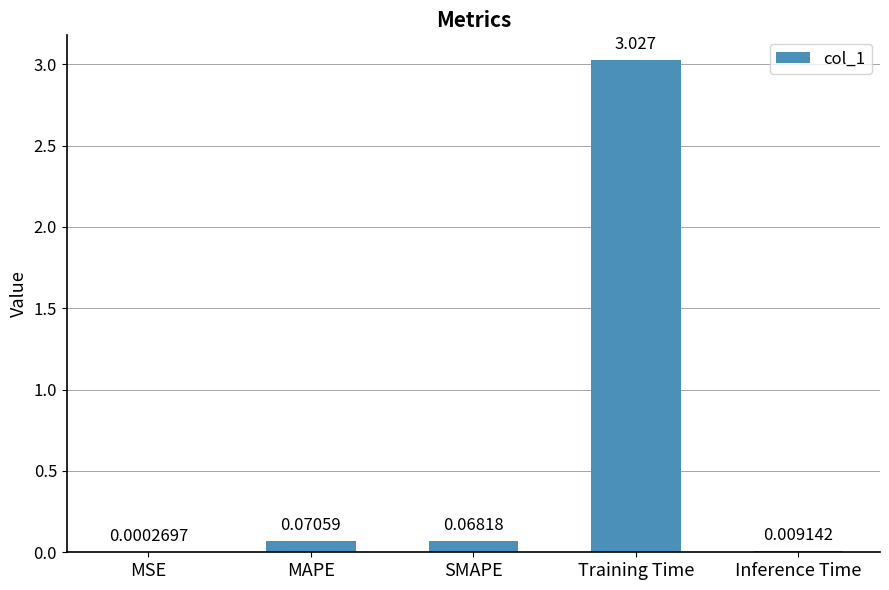

At which category does the chart reach its peak across all series?

Training Time